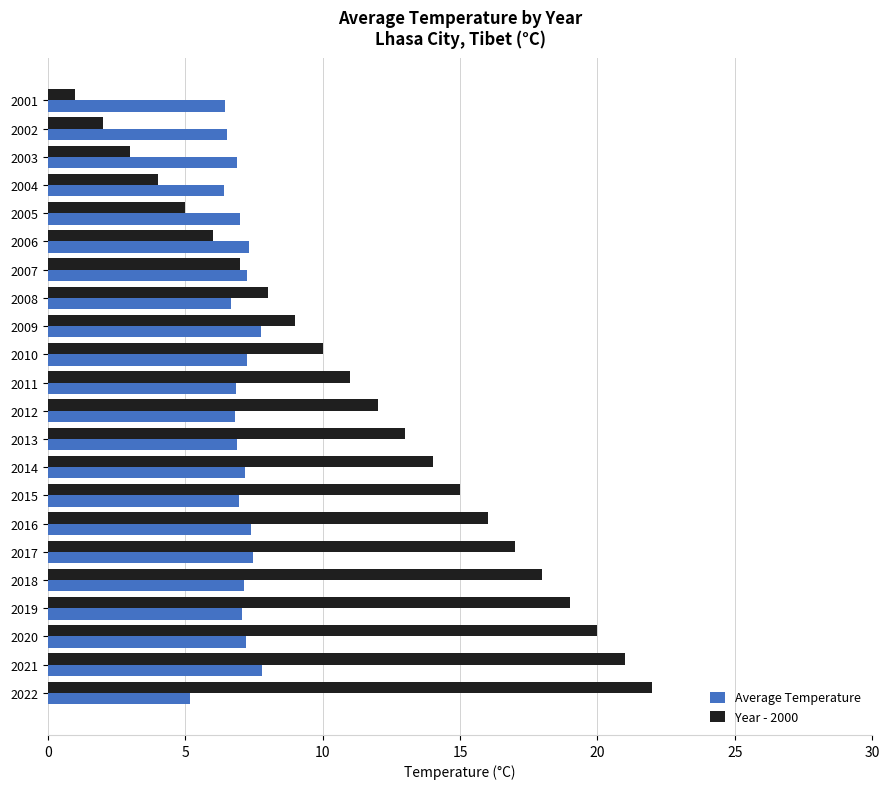

What is the total value across all series at 2005?

12.0